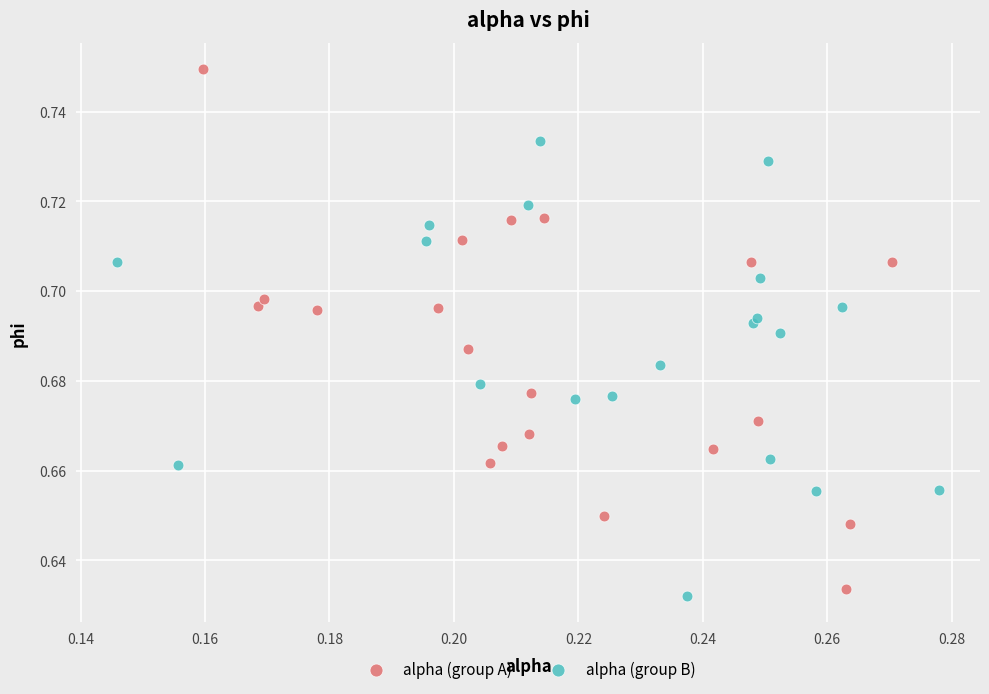

Which series has the widest spread of Y values?

alpha (group A)